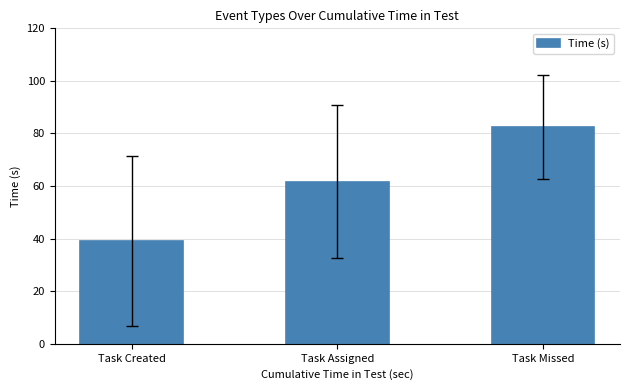

List the labels in order of value, largest first.

Task Missed, Task Assigned, Task Created